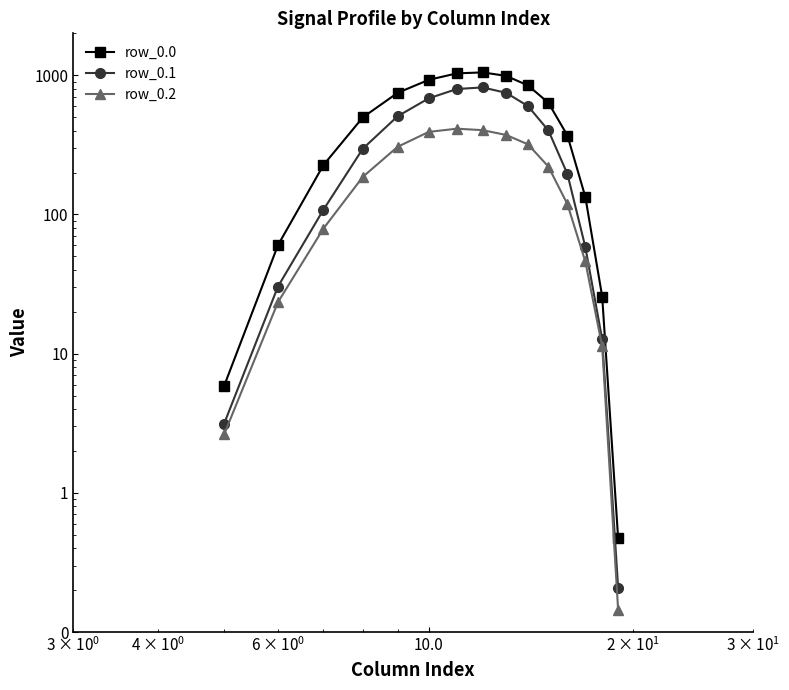

True or false: row_0.1 has more than 2 interior local peaks.

False